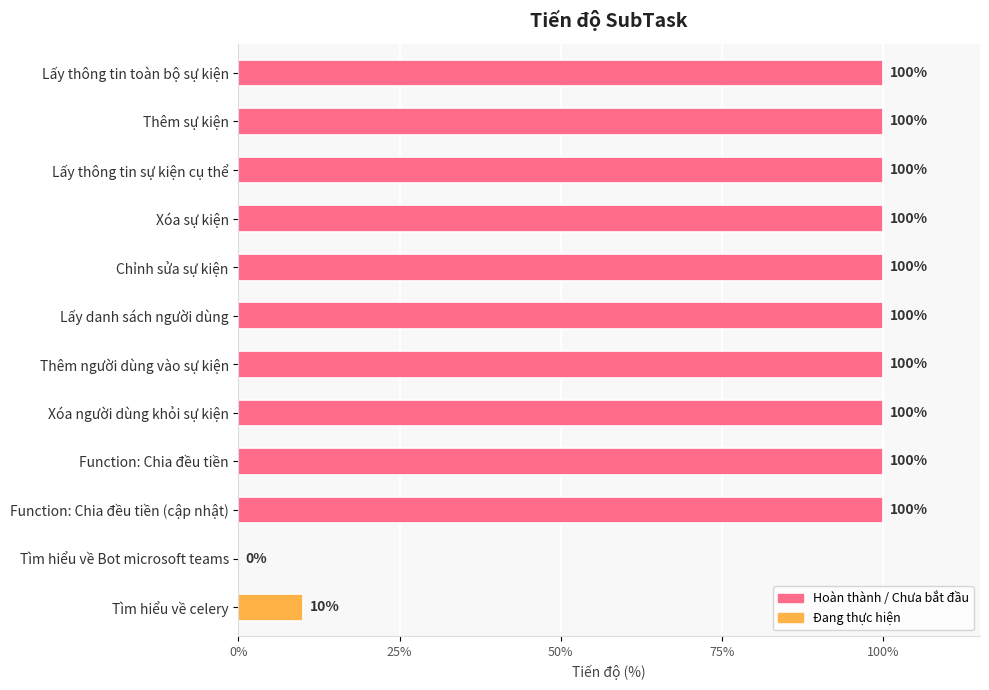

What is the greatest value displayed?

1.0